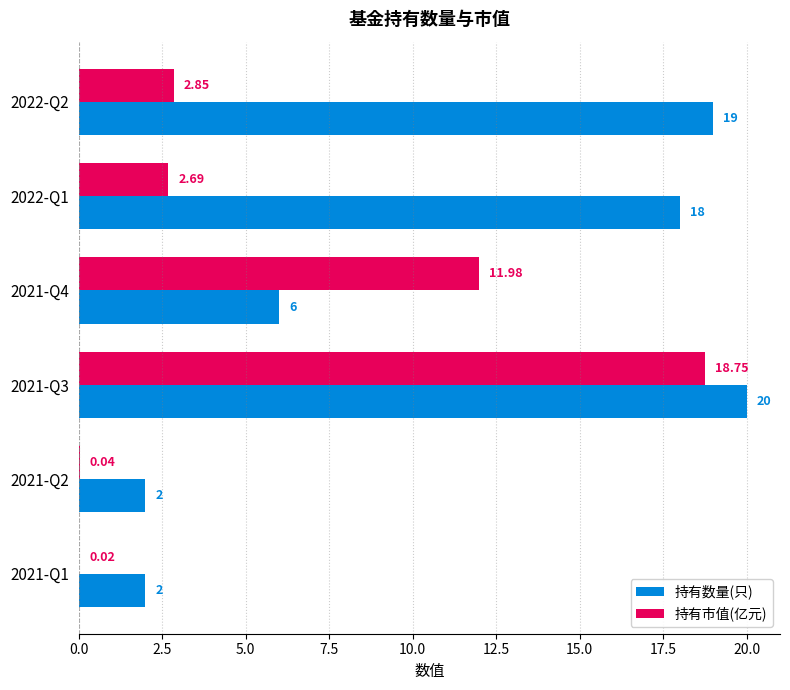

Which series has the largest total across all categories?

持有数量(只)